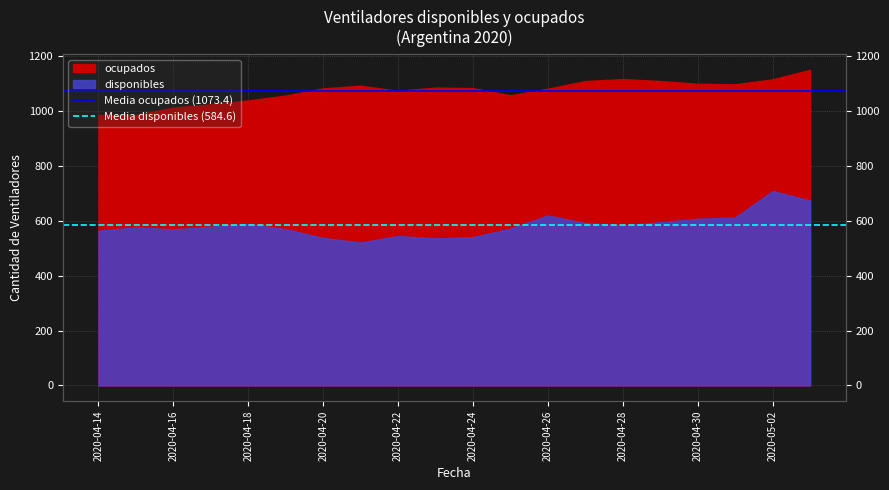

What is the value of the Media ocupados (1073.4) point at the 2nd from the left?

1073.4